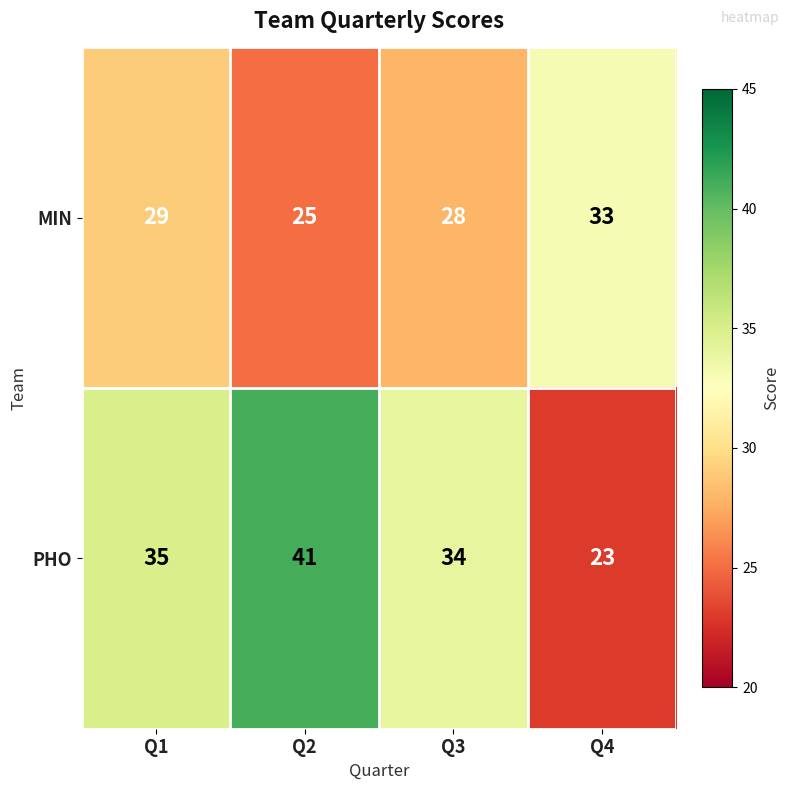

At which label does MIN reach its minimum?

Q2